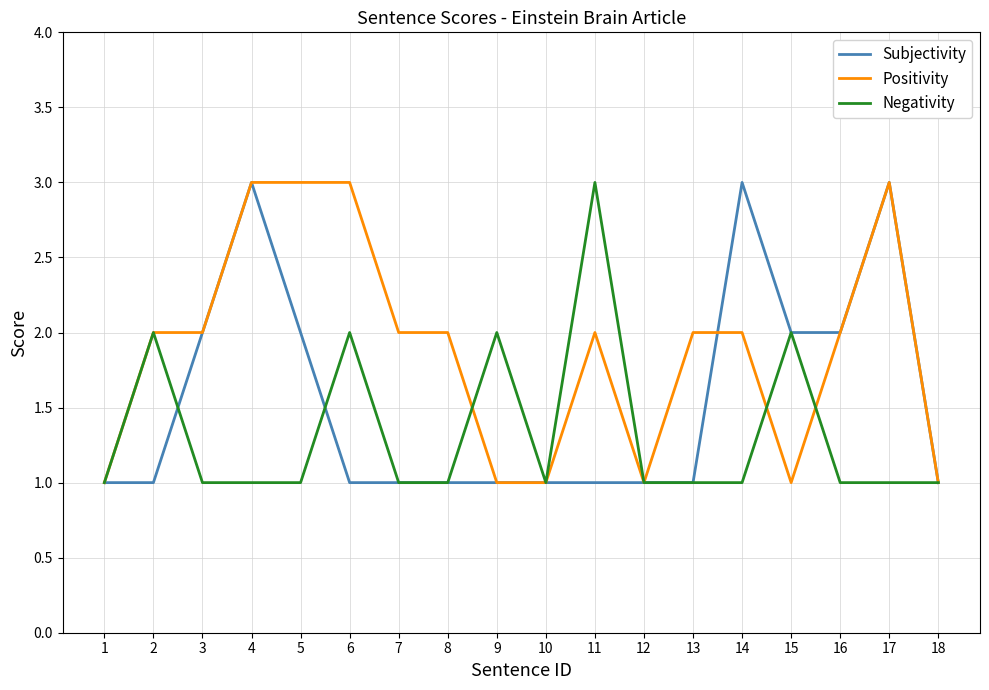

What is the sum of all Negativity values?

24